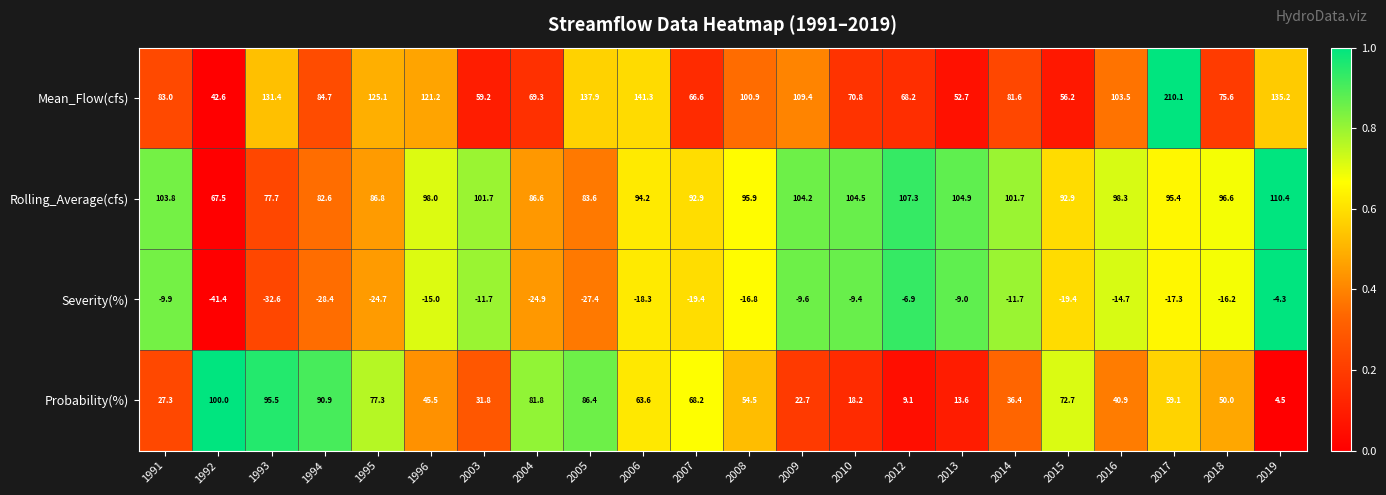

How many values in the Probability(%) series are below 54?

11